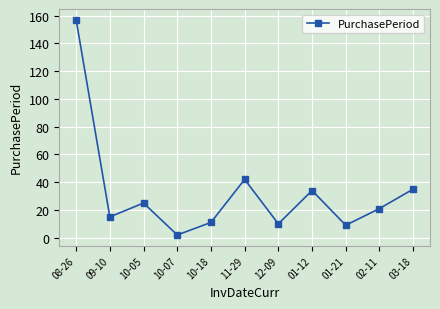

What is the label of the 2nd point from the left?

09-10